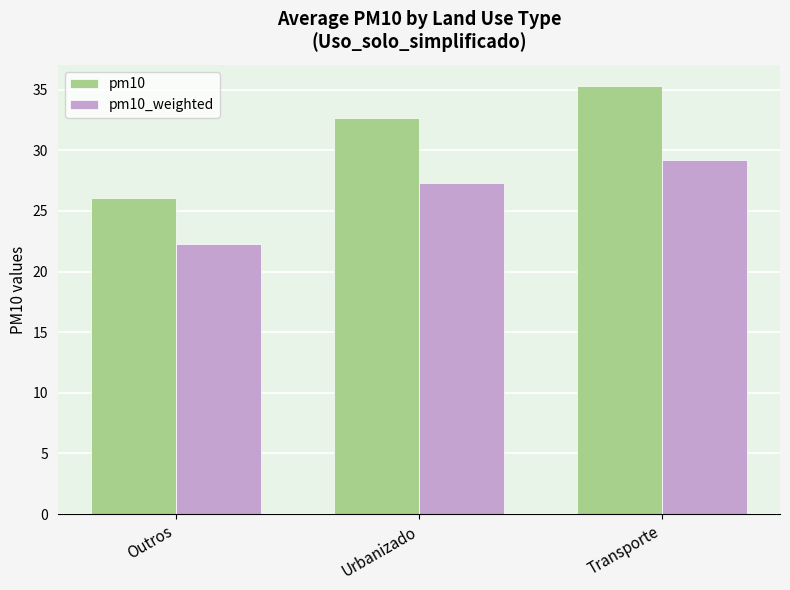

What is the sum of all pm10 values?

94.0